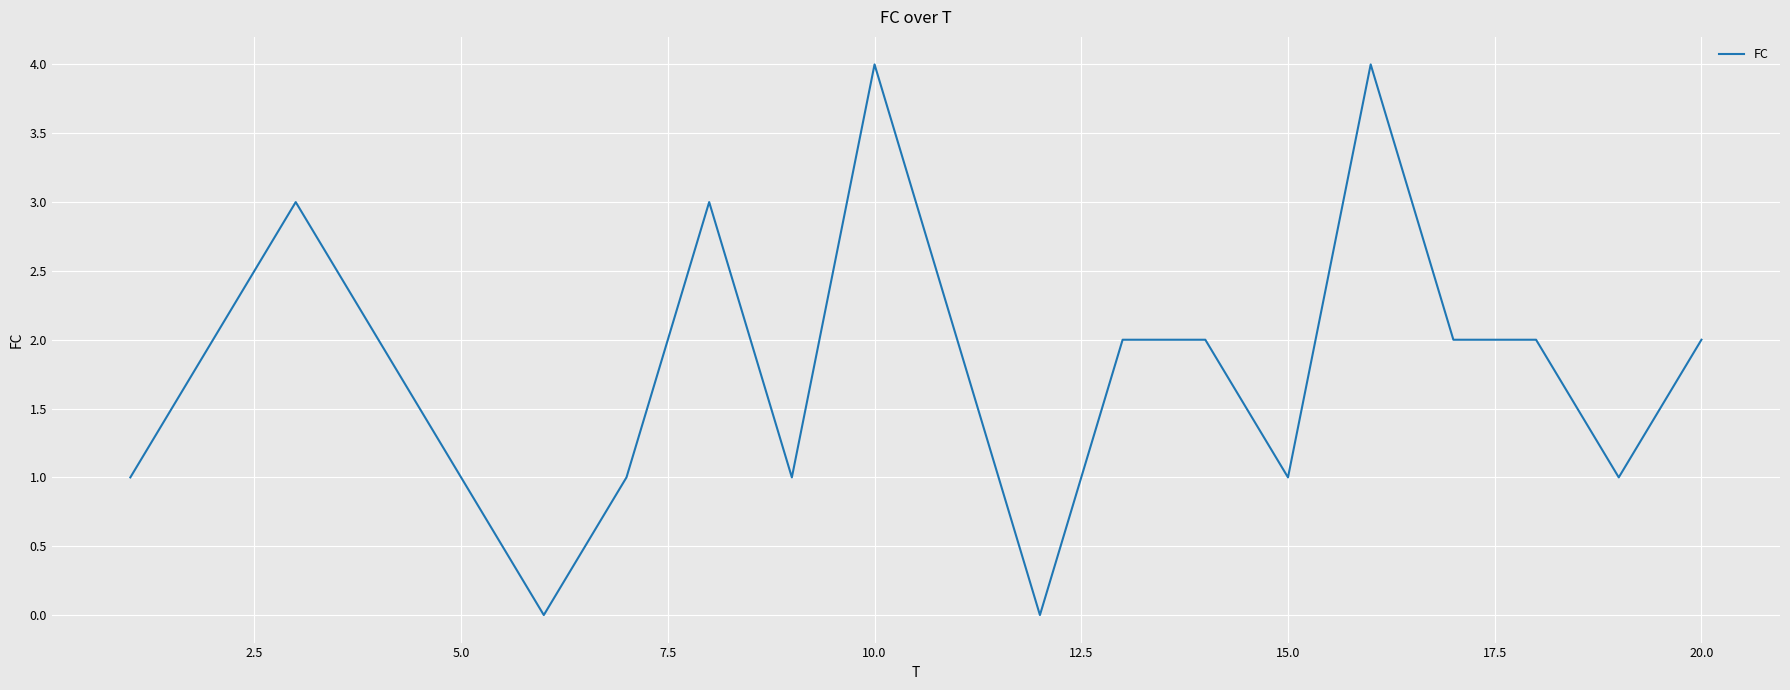

True or false: there are more than 1 points higher than both neighbors.

True